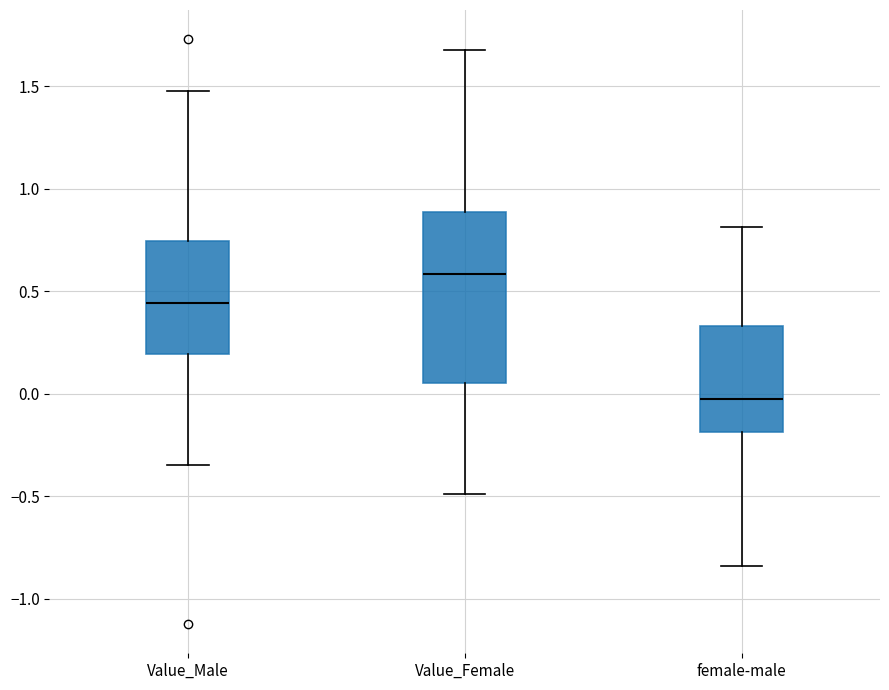

Which box has the highest median line?

Value_Female